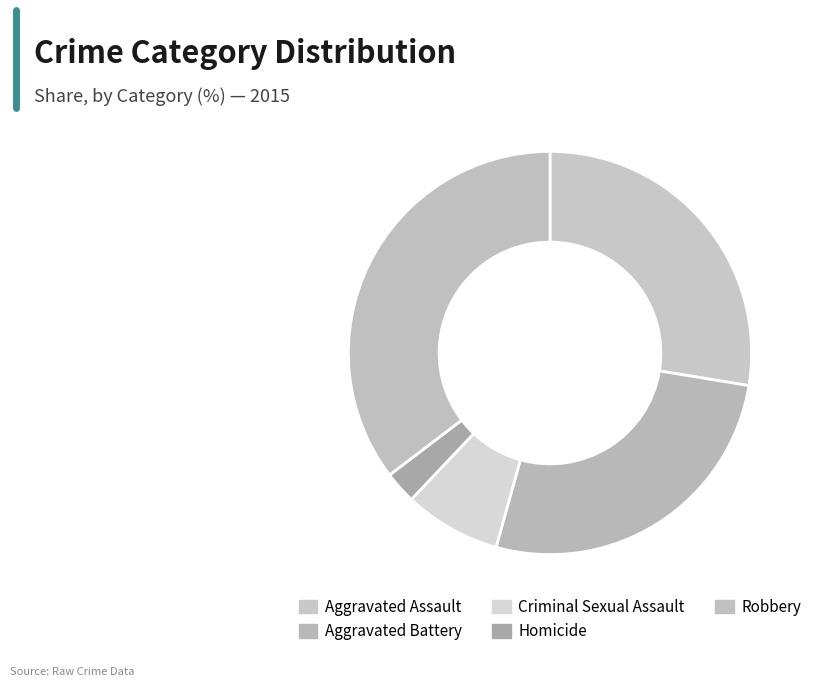

Is Criminal Sexual Assault the majority of the pie?

No